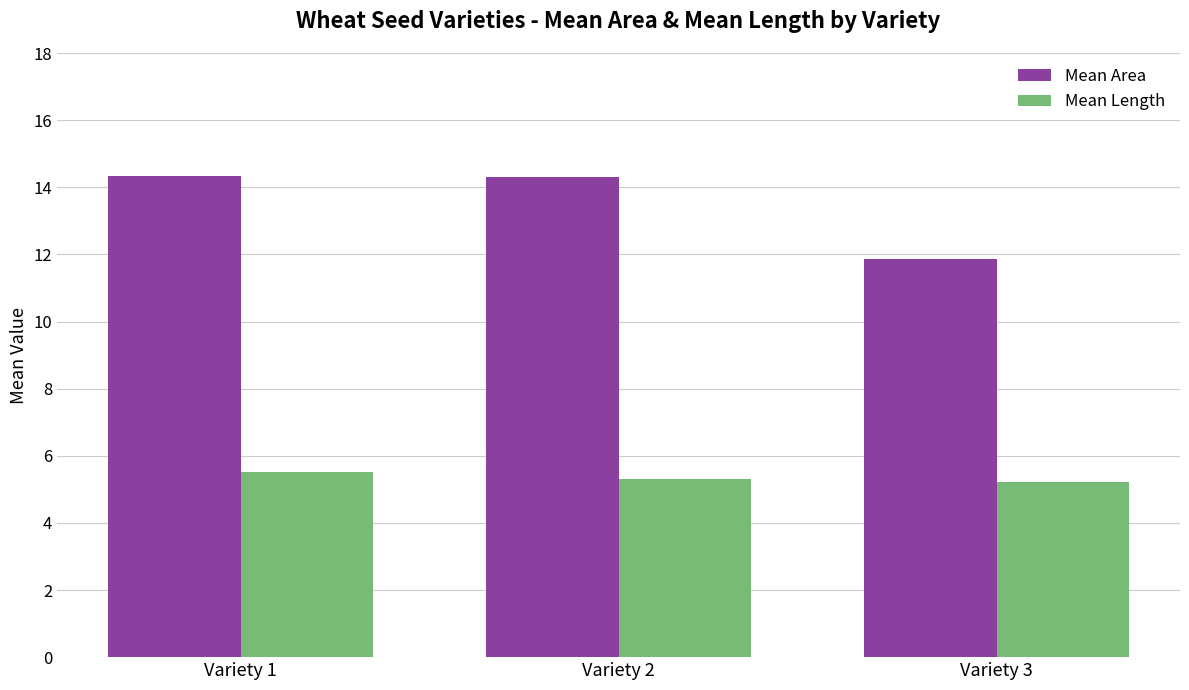

The Mean Length series shows 5.3 at Variety 2. True or false?

True